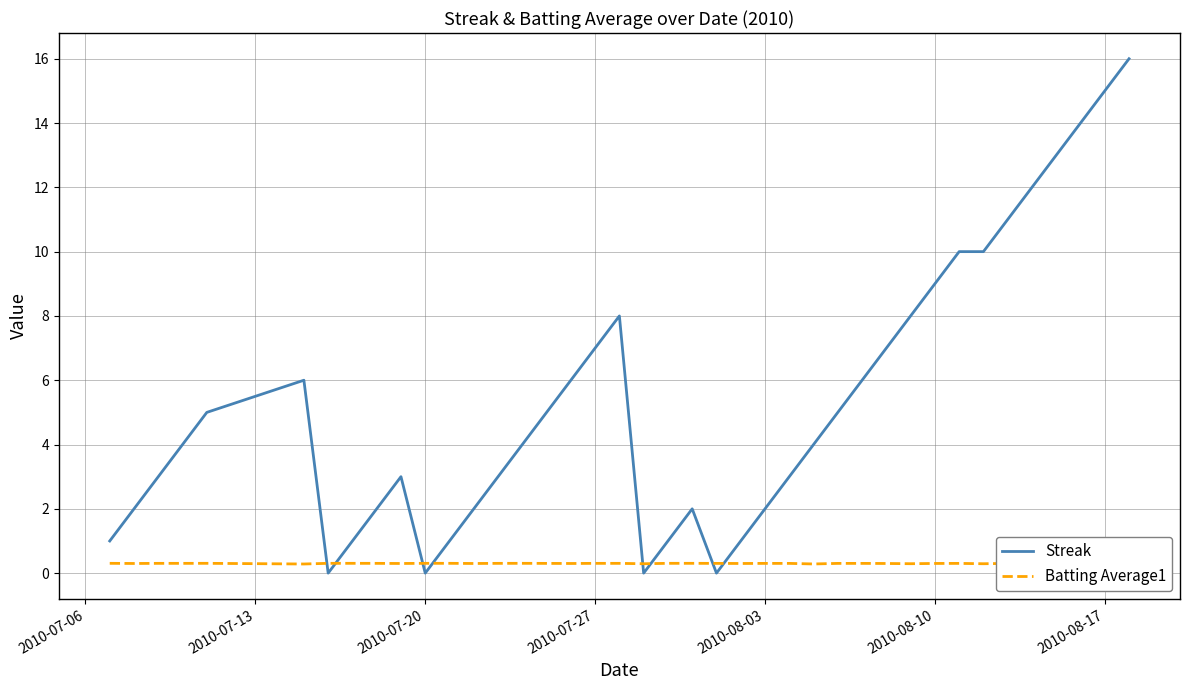

The value of Streak at 2010-07-20 is -9. True or false?

False